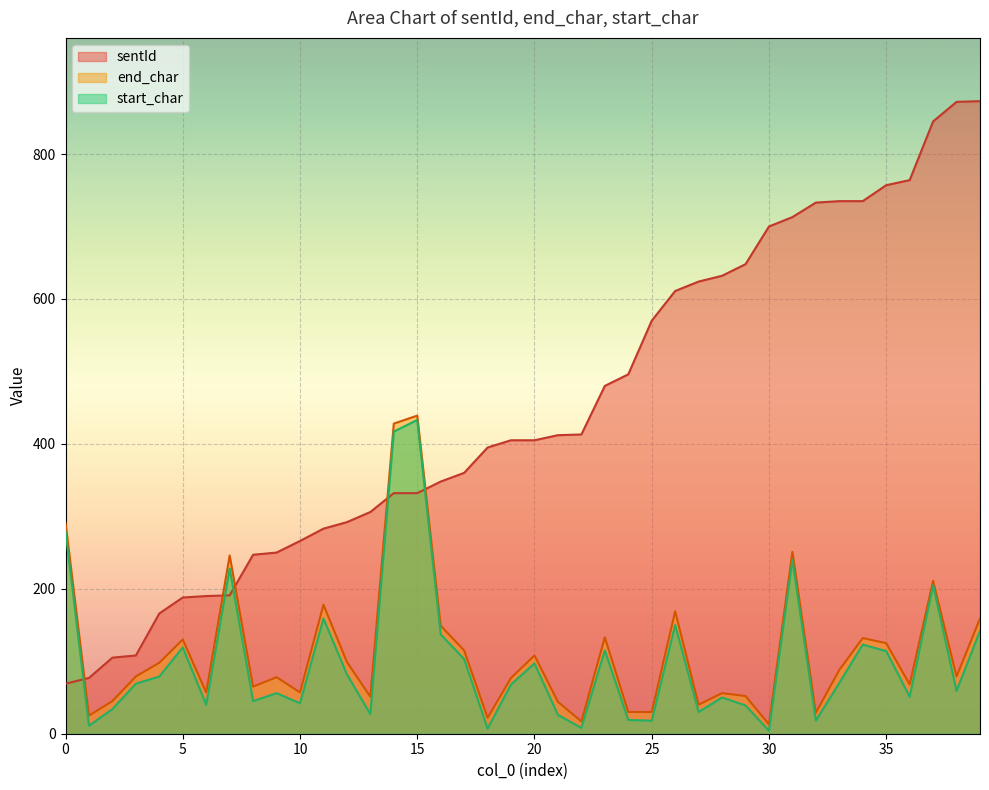

Which series has the largest total across all categories?

sentId